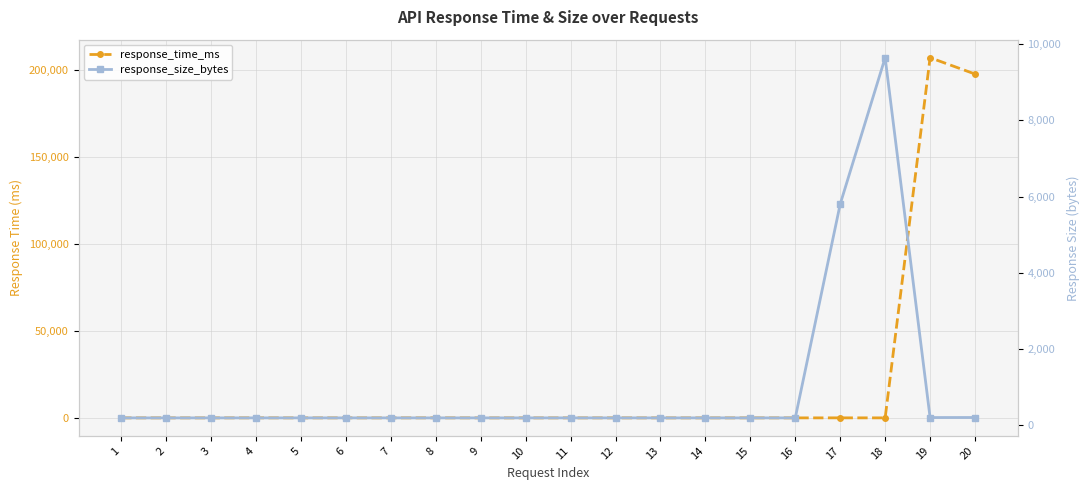

What is the difference between the maximum and minimum values in the response_time_ms series?

206910.0